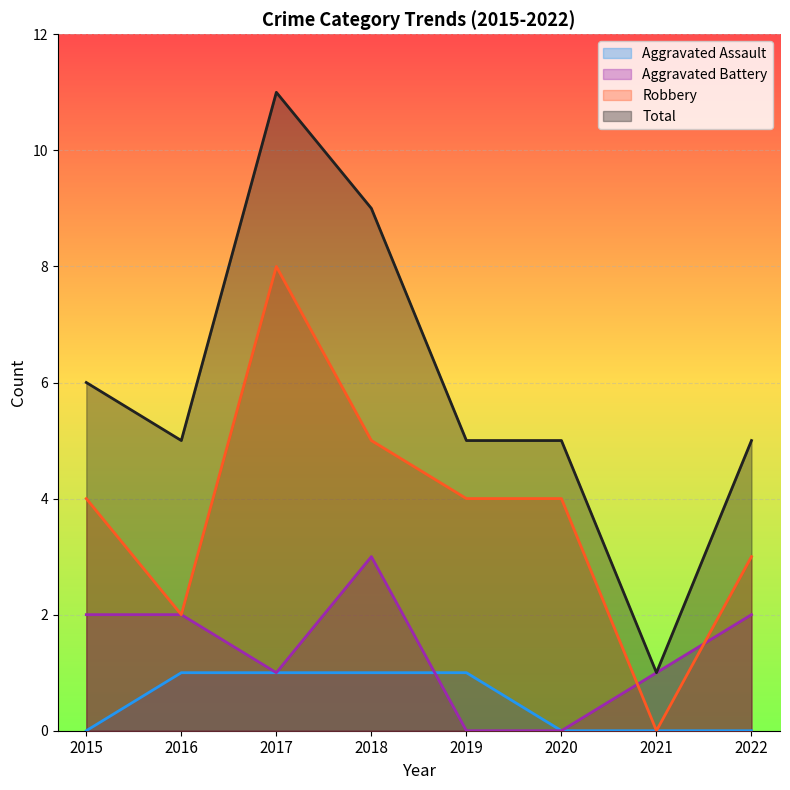

Rank the series by their average value, from lowest to highest.

Aggravated Assault, Aggravated Battery, Robbery, Total